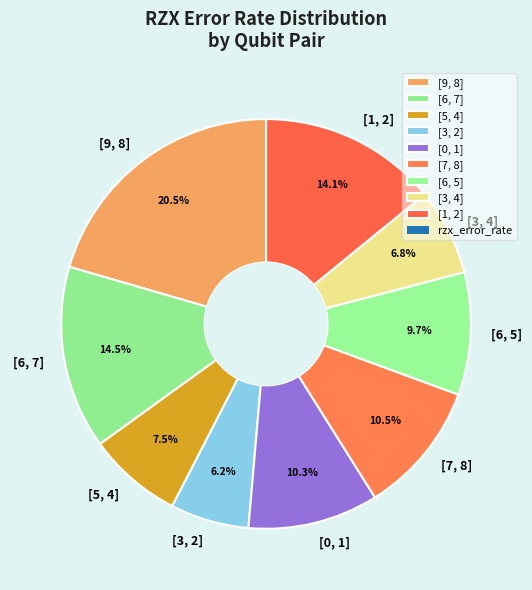

What percentage is NOT represented by [9, 8]?

79.5%